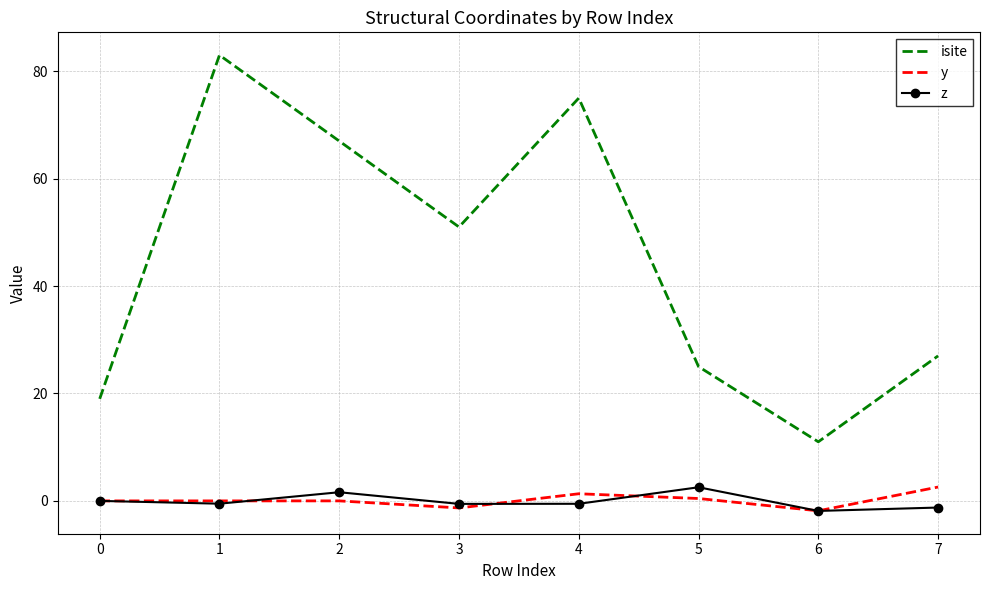

What are all the series names shown in the legend?

isite, y, z